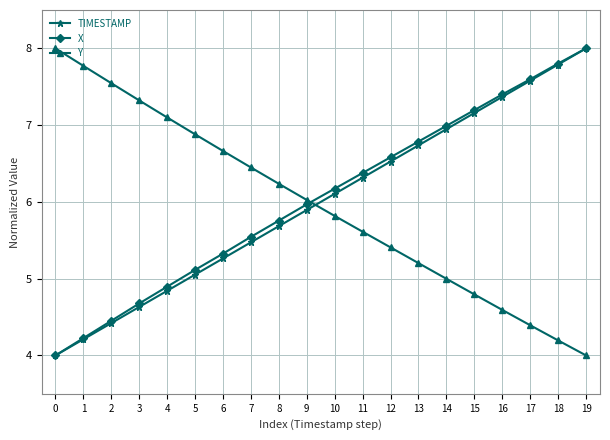

How many times do TIMESTAMP and Y cross each other?

1